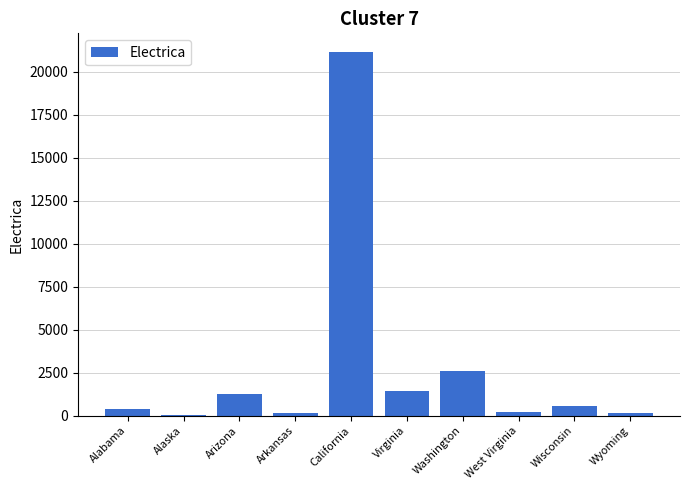

Is it true that the value at Alabama is 395?

True